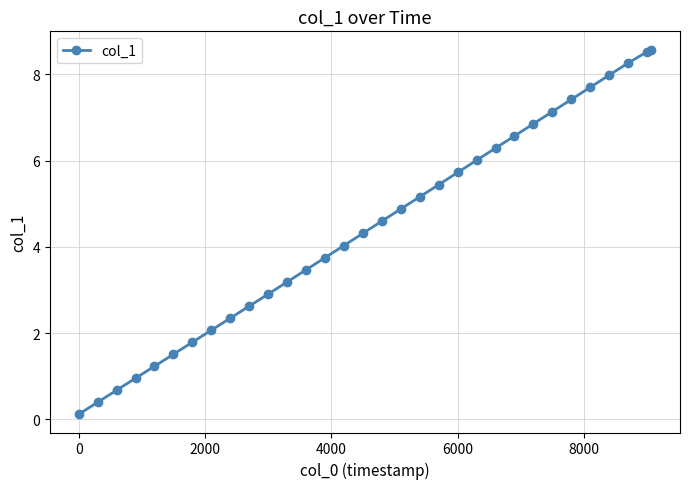

Count the number of data series in this chart.

1